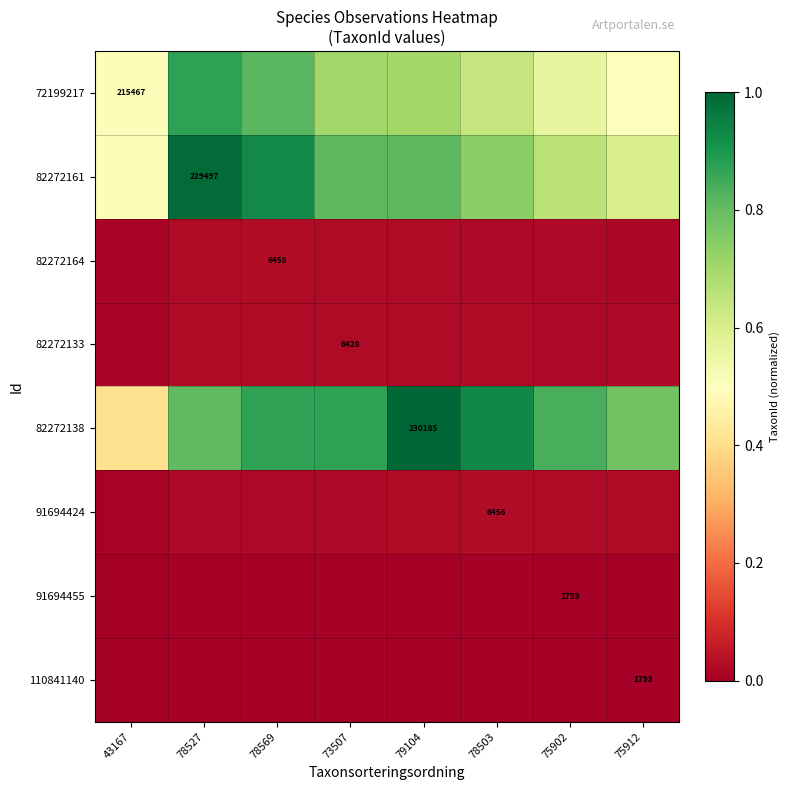

Which label corresponds to the largest value in the chart?

79104